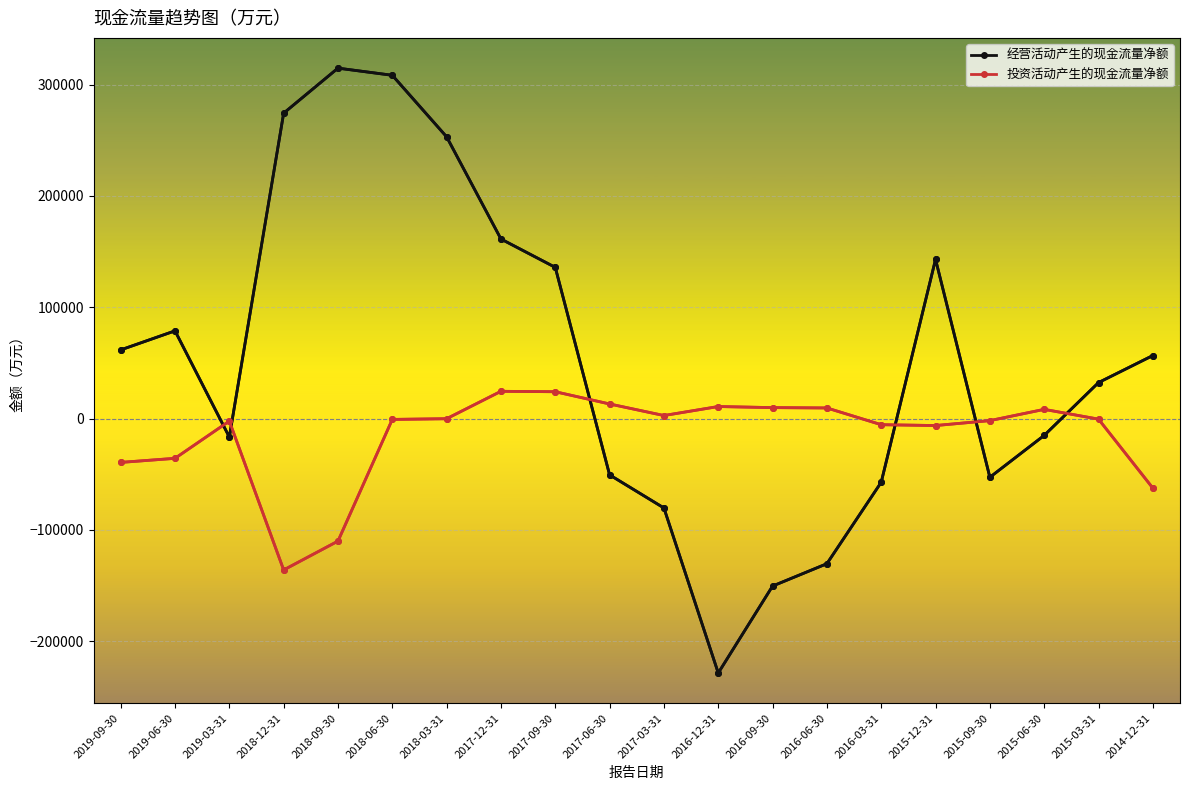

Which series has the largest total across all categories?

经营活动产生的现金流量净额